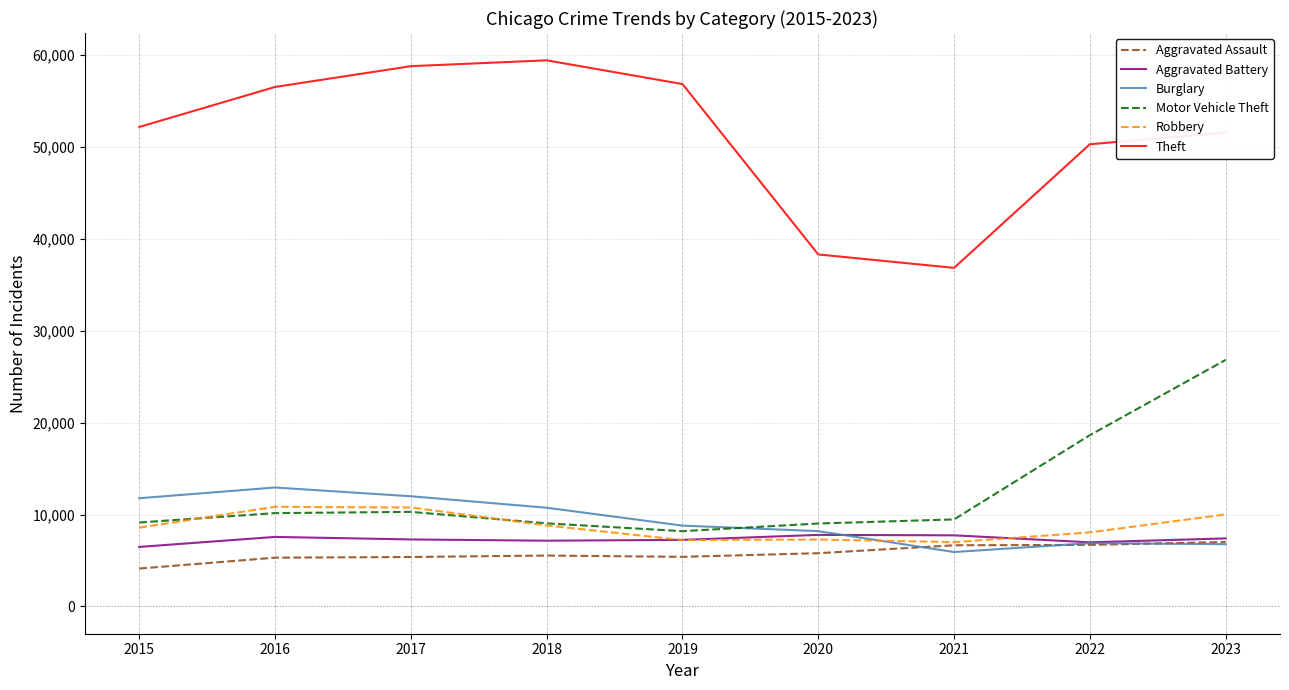

Is this an area chart (filled region under the line)?

No